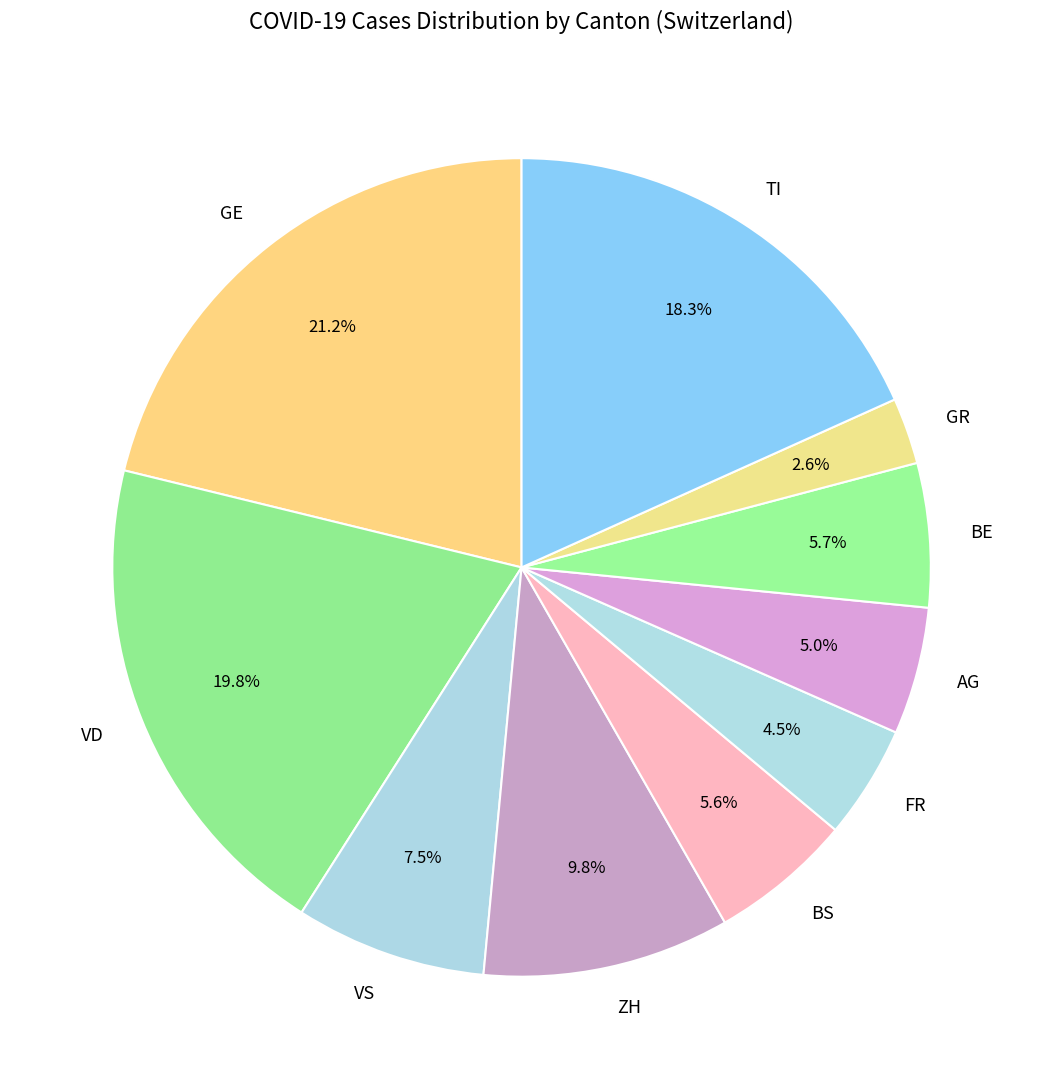

Combined, do BE and FR account for over 50%?

No